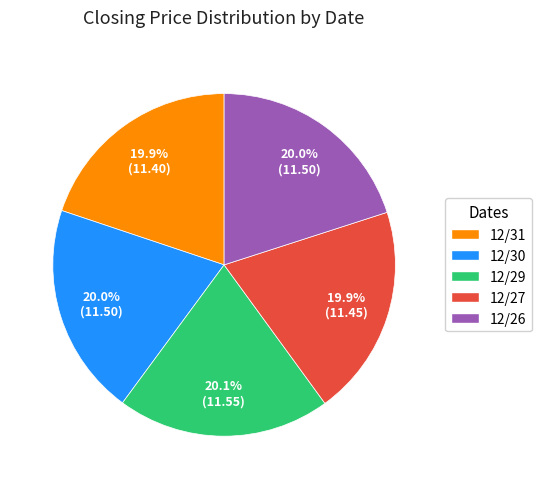

To the nearest percent, what portion does 12/27 represent?

20%